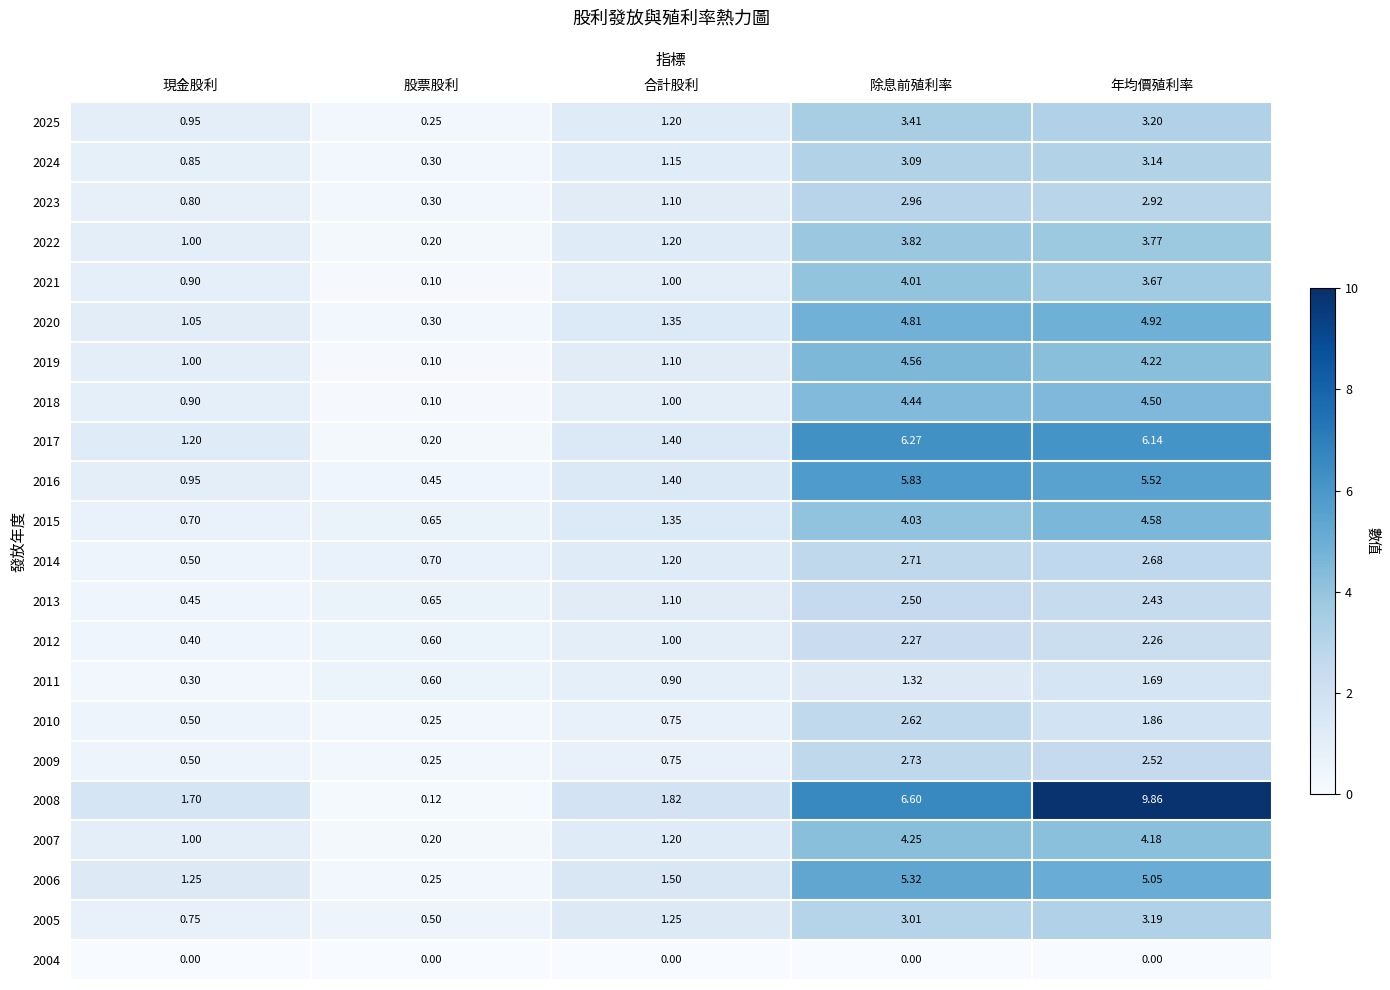

Where is 2019 nearest to the value 2?

合計股利